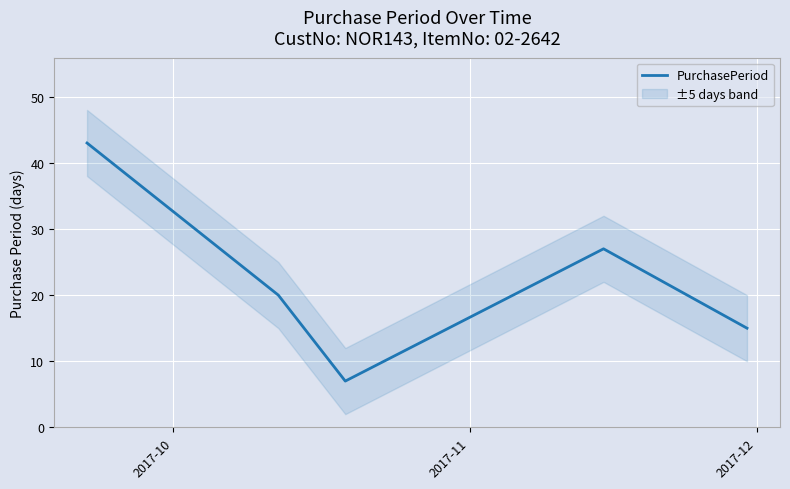

What is the lowest value of the PurchasePeriod series?

7